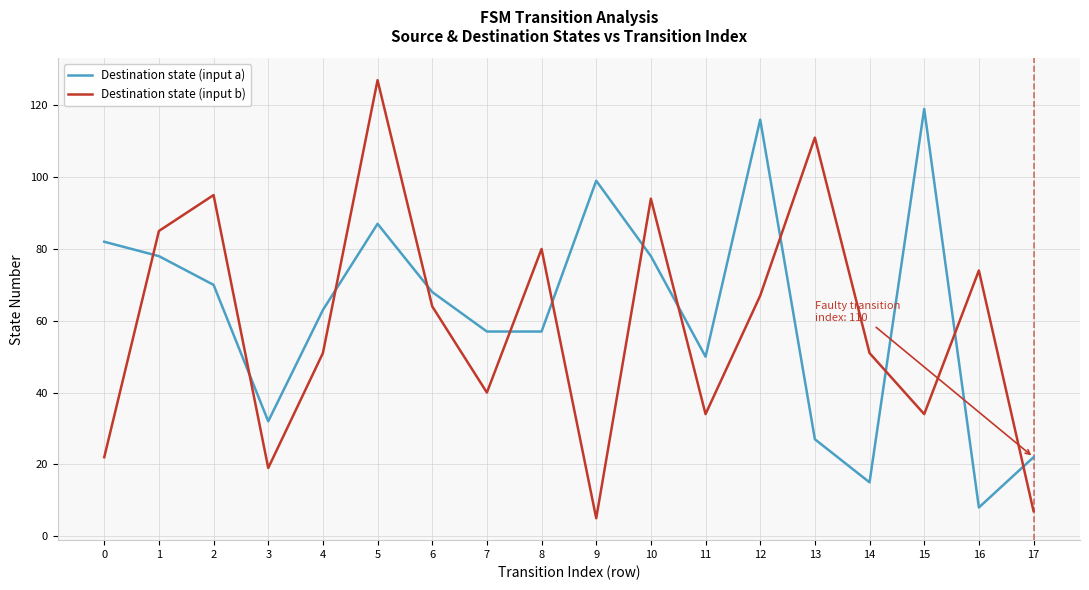

What is the difference between the second highest and second lowest values in the Destination state (input a) series?

101